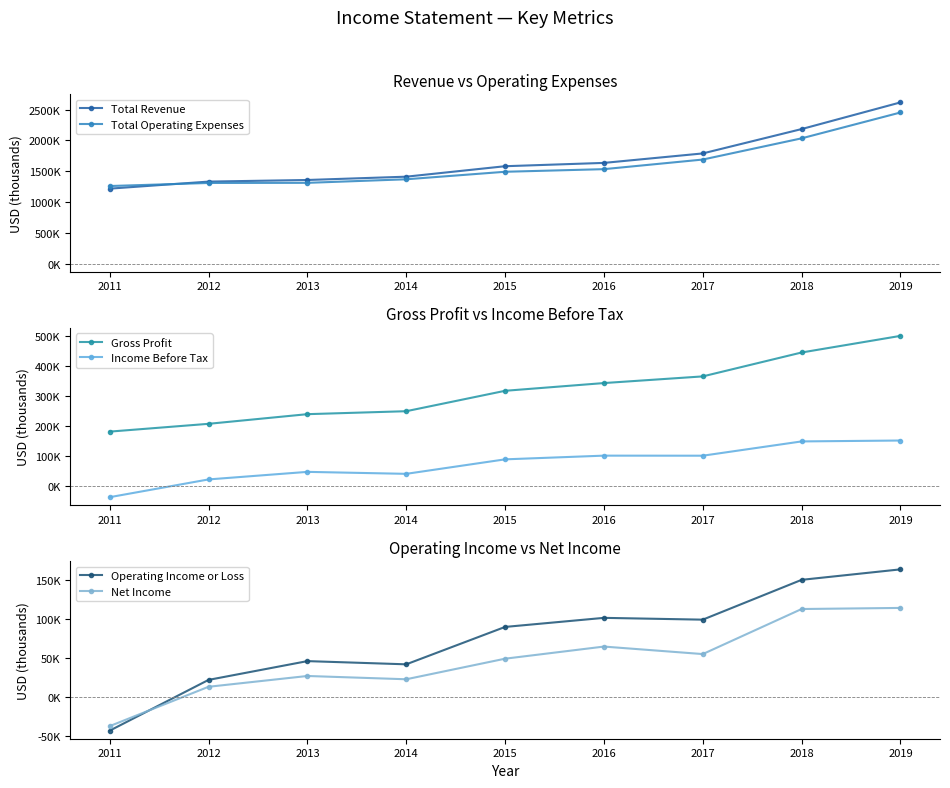

What is the difference between the Operating Income or Loss values at 2018 and 2016?

48600